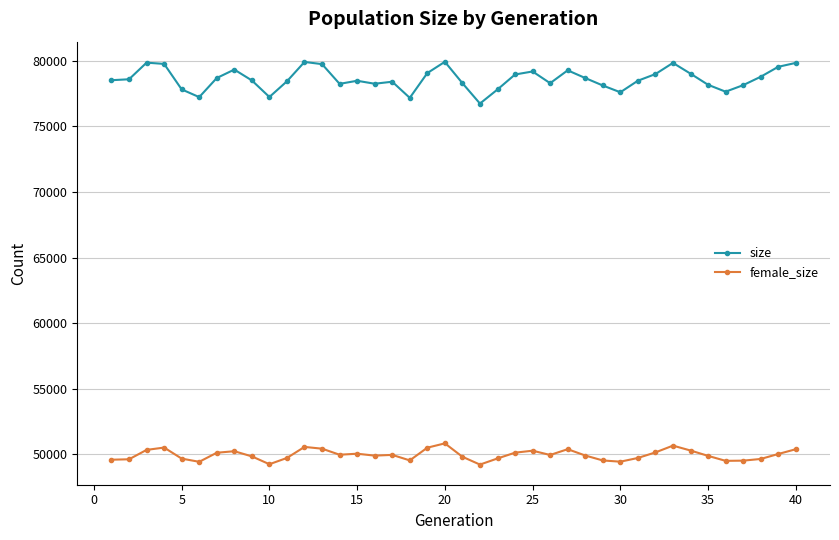

True or false: female_size has more than 0 points higher than both neighbors.

True